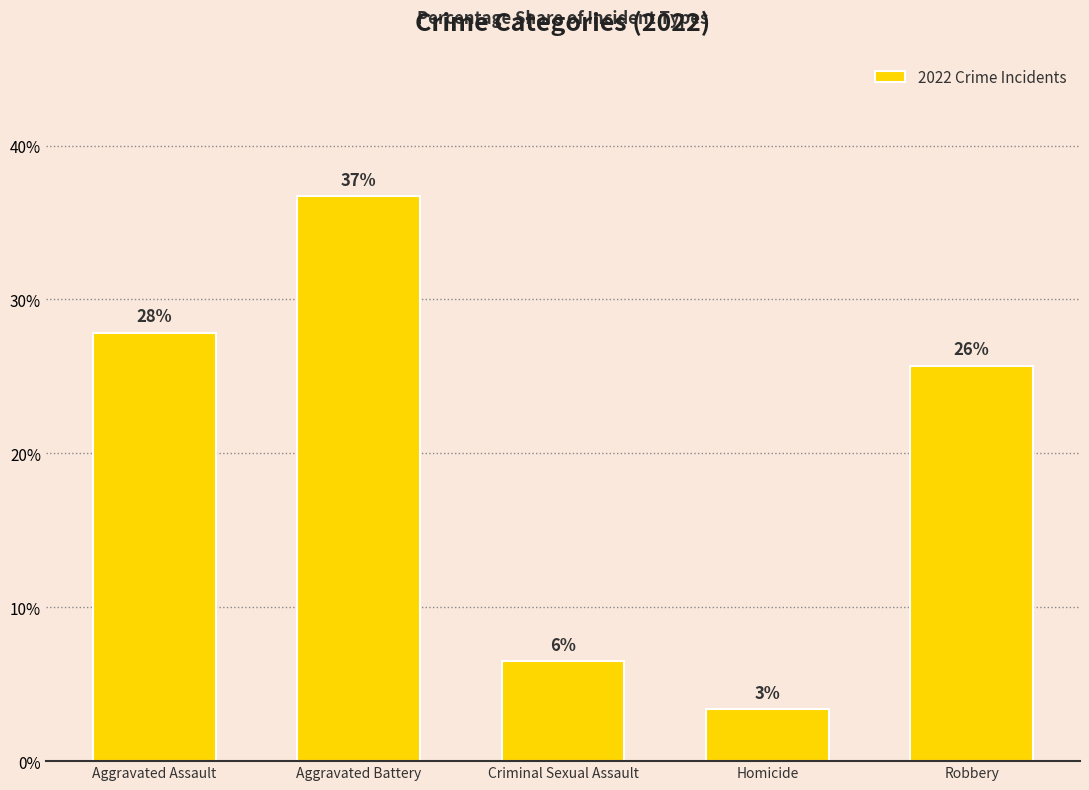

How many bars are there in total?

5